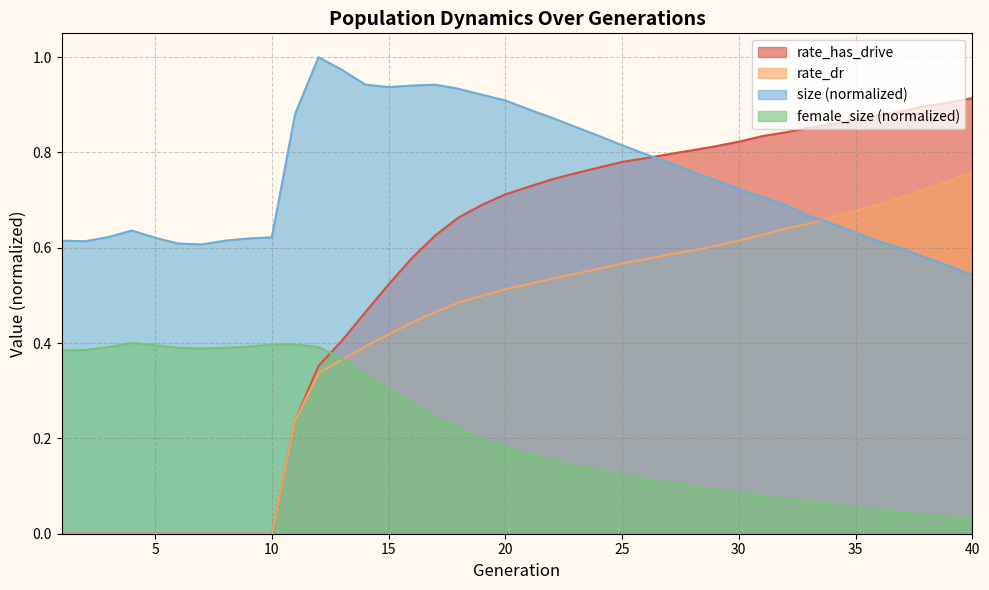

What is the difference between the maximum and second lowest values in the rate_has_drive series?

0.9